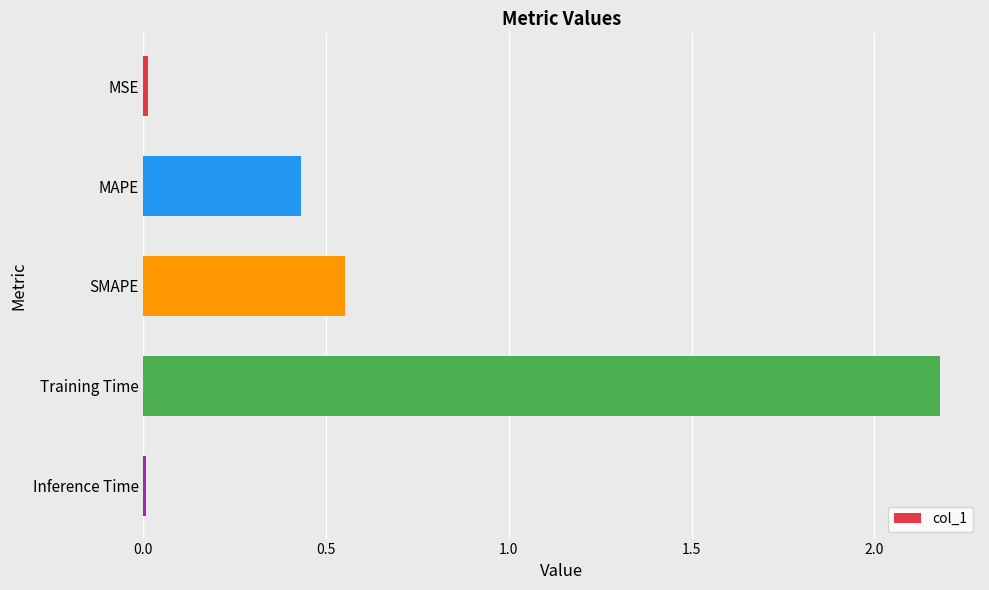

Are the bars horizontal?

Yes